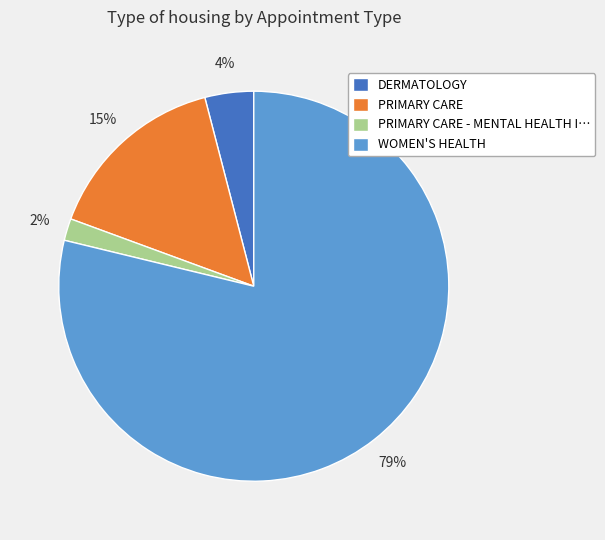

Combined, do PRIMARY CARE - MENTAL HEALTH I… and DERMATOLOGY account for over 50%?

No